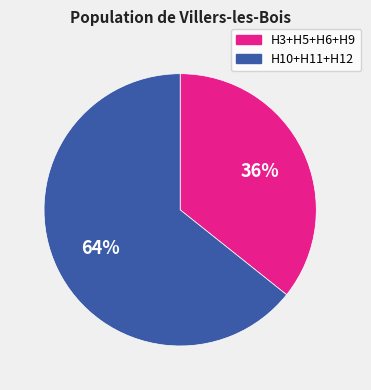

To the nearest percent, what is the average slice percentage?

50%